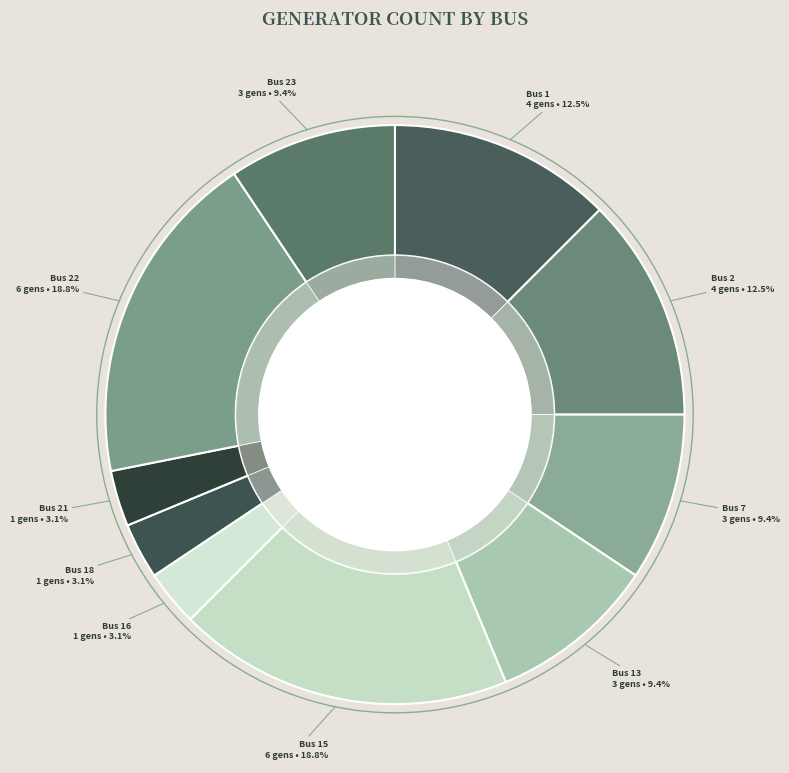

To the nearest percent, what percentage of the pie is Bus 16?

3%